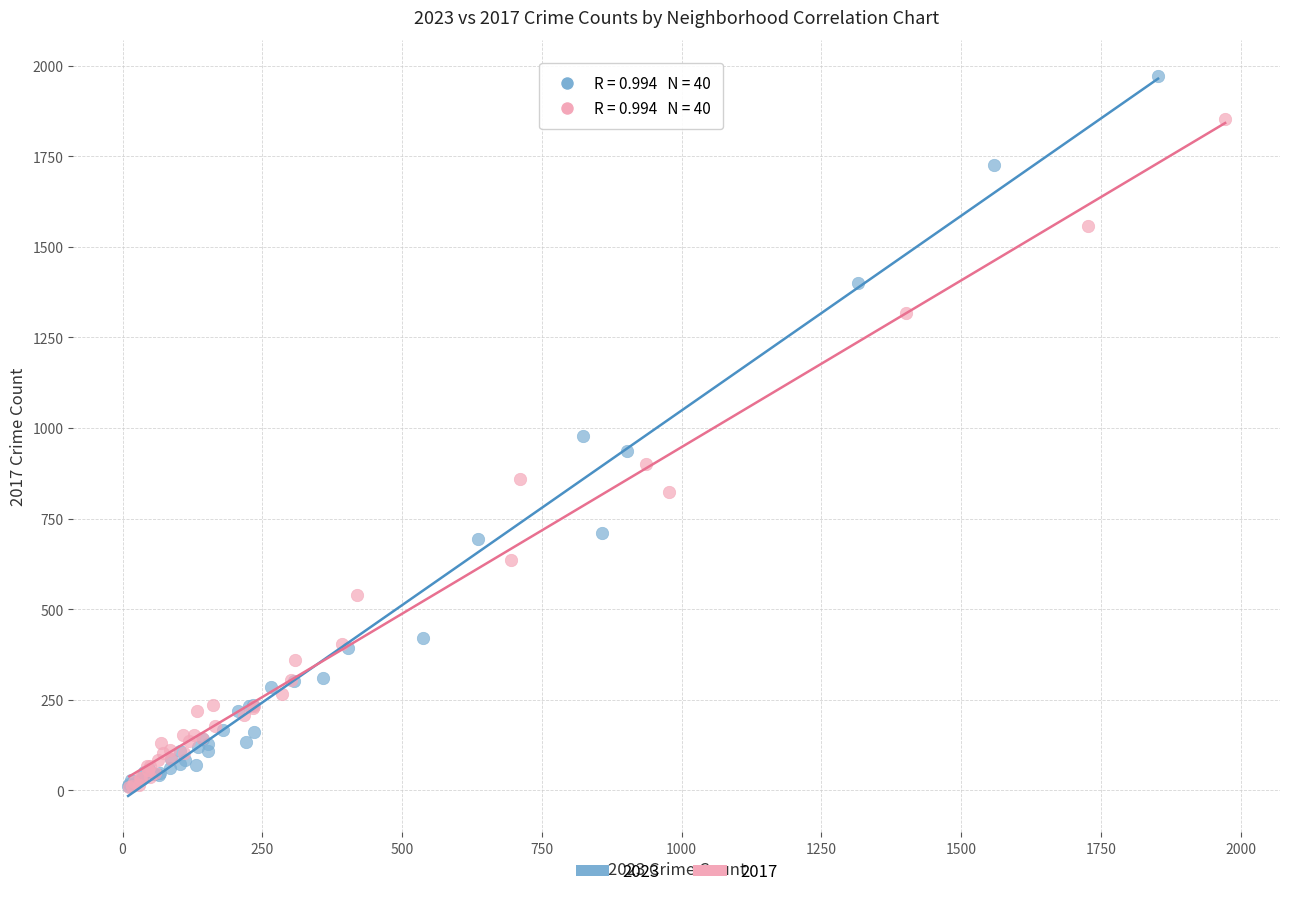

Which series has the largest Y range (max minus min)?

2023